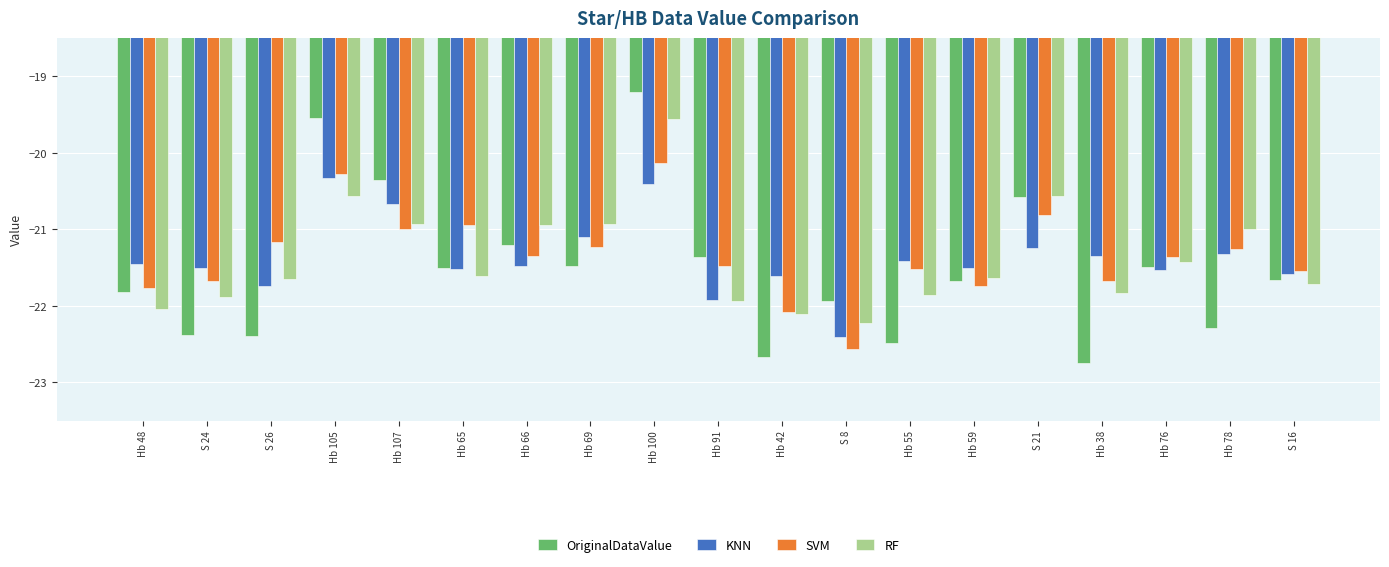

What is the spread (max minus min) of values at Hb 76?

0.2